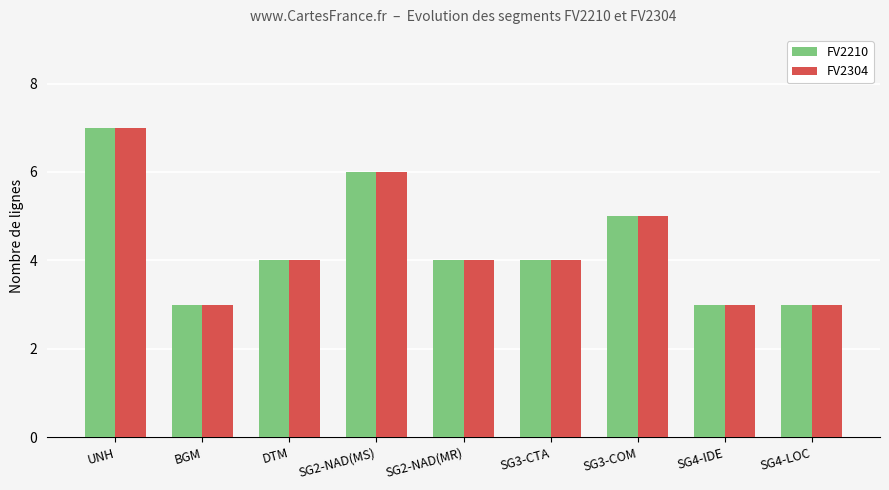

What is the highest value of the FV2304 series?

7